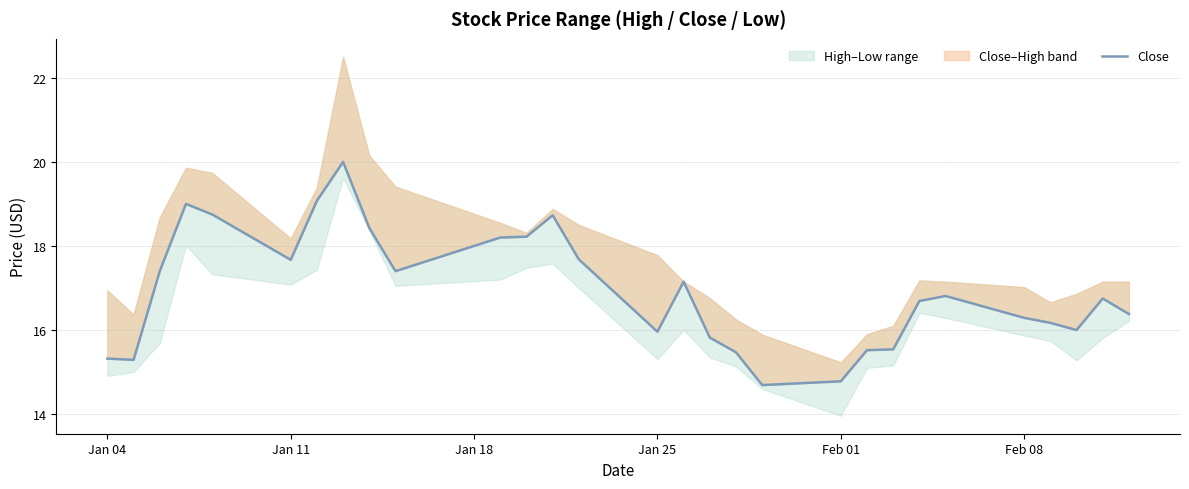

The chart shows a value of 7.7 at 22. True or false?

False